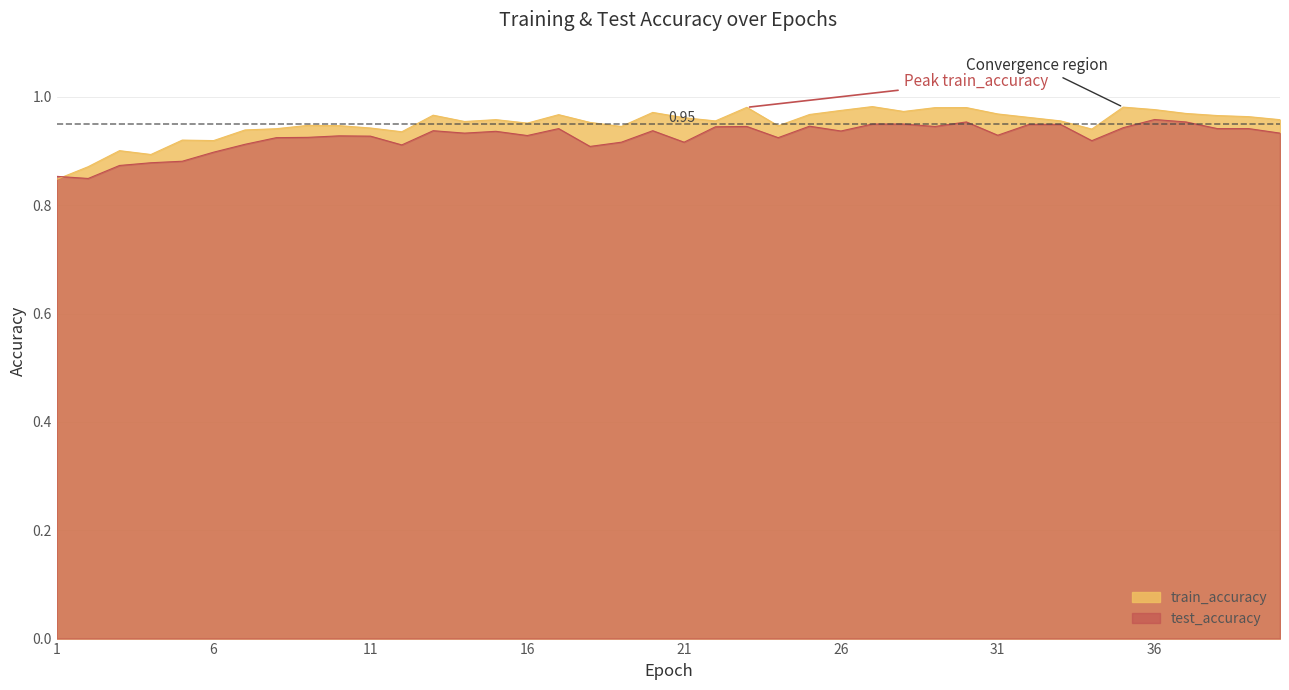

After their last crossing, which series has the higher values: test_accuracy or train_accuracy?

train_accuracy